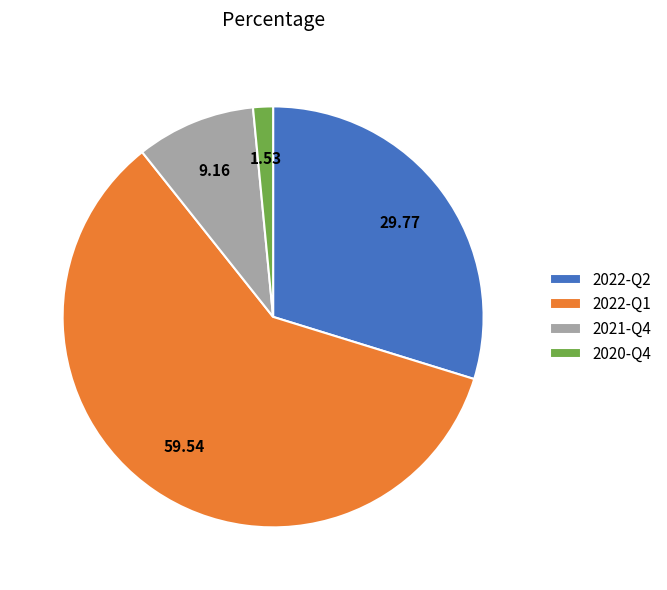

Does 2022-Q1 represent more than half of the total?

Yes